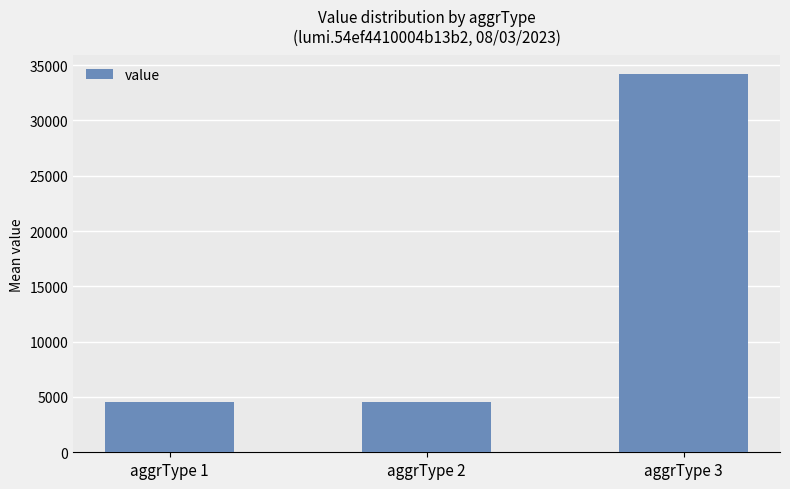

What is the greatest value displayed?

34166.2